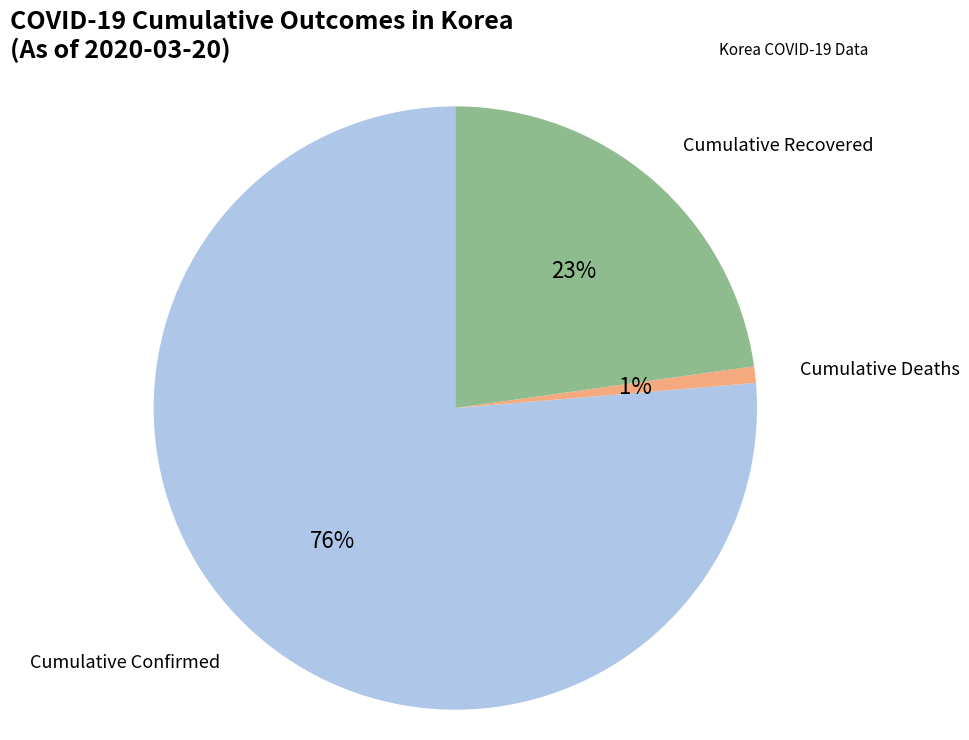

Rank the categories by value from lowest to highest.

Cumulative Deaths, Cumulative Recovered, Cumulative Confirmed